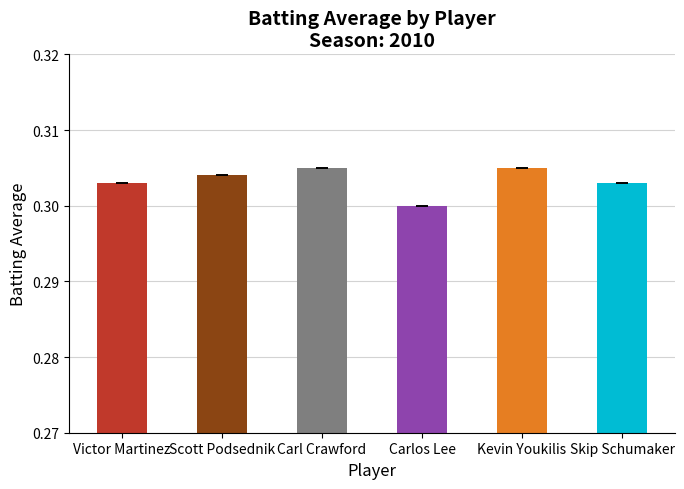

Are the bars grouped side by side (vs. stacked)?

No